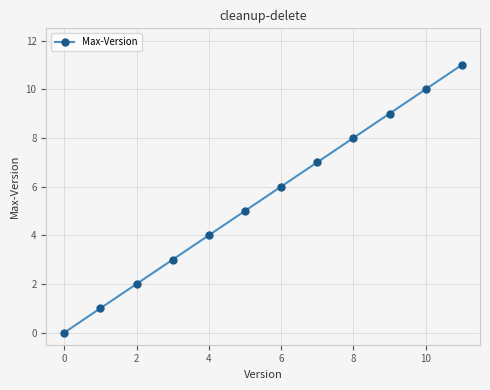

What is the greatest value displayed?

11